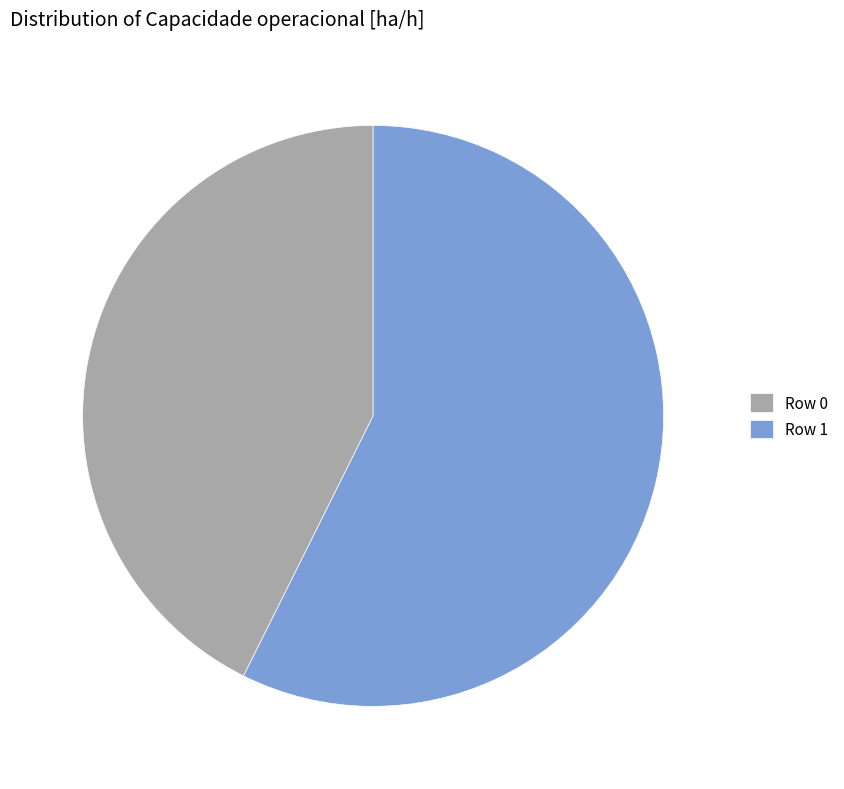

True or false: Row 1 accounts for 43% of the total.

False